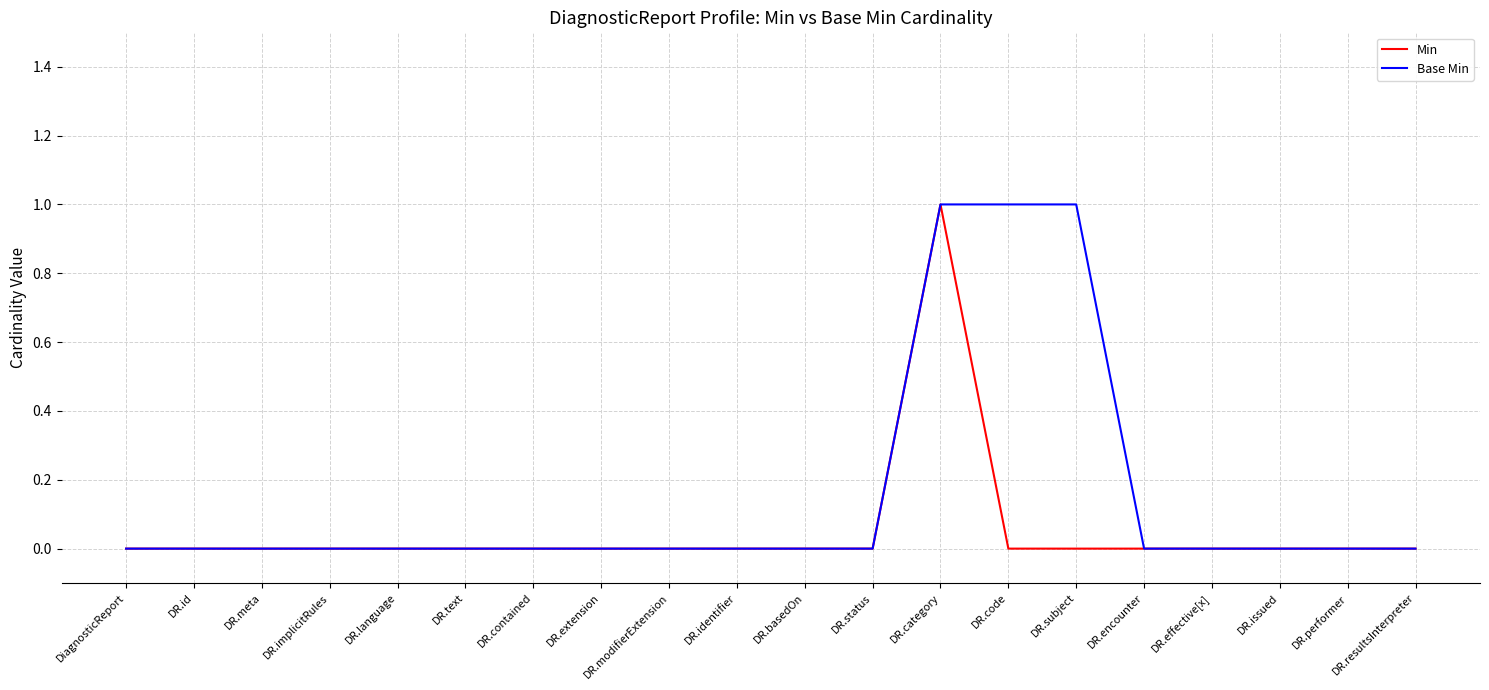

The Min series shows 0 at DR.contained. True or false?

True